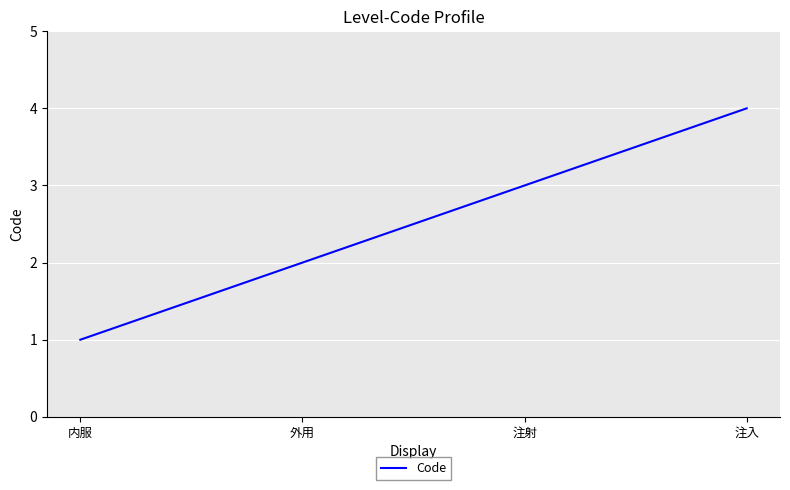

What is the difference between the second highest and minimum values?

2